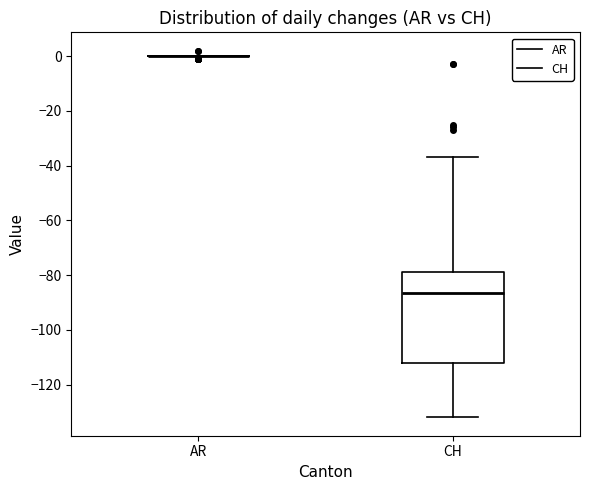

Which box is the tallest, from its lower edge to its upper edge?

CH